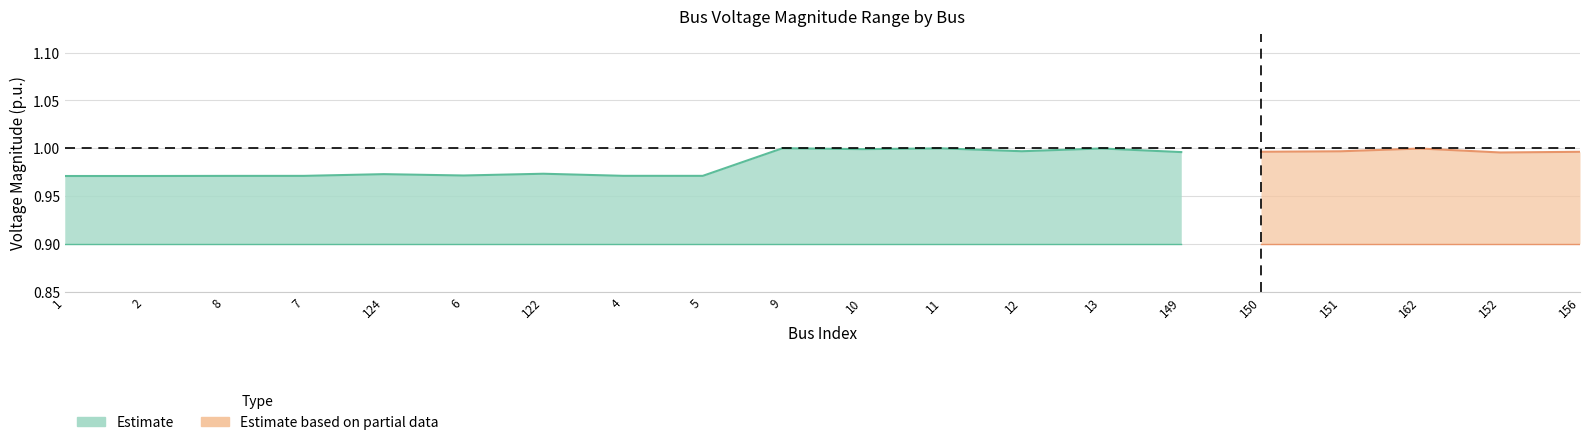

What is the maximum value for Vm_lower?

0.9